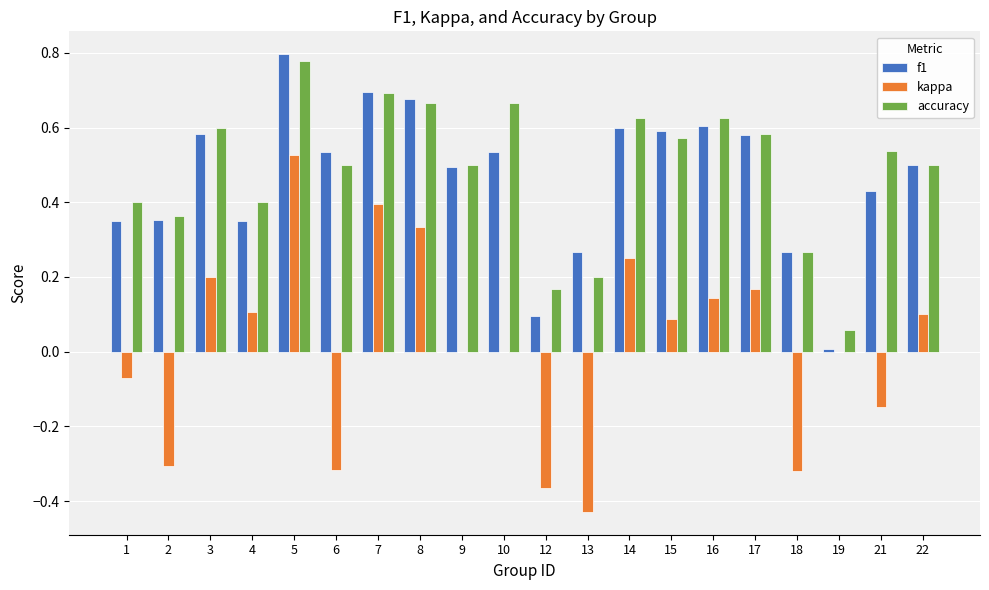

Is it true that accuracy equals 0.2 at 10?

False